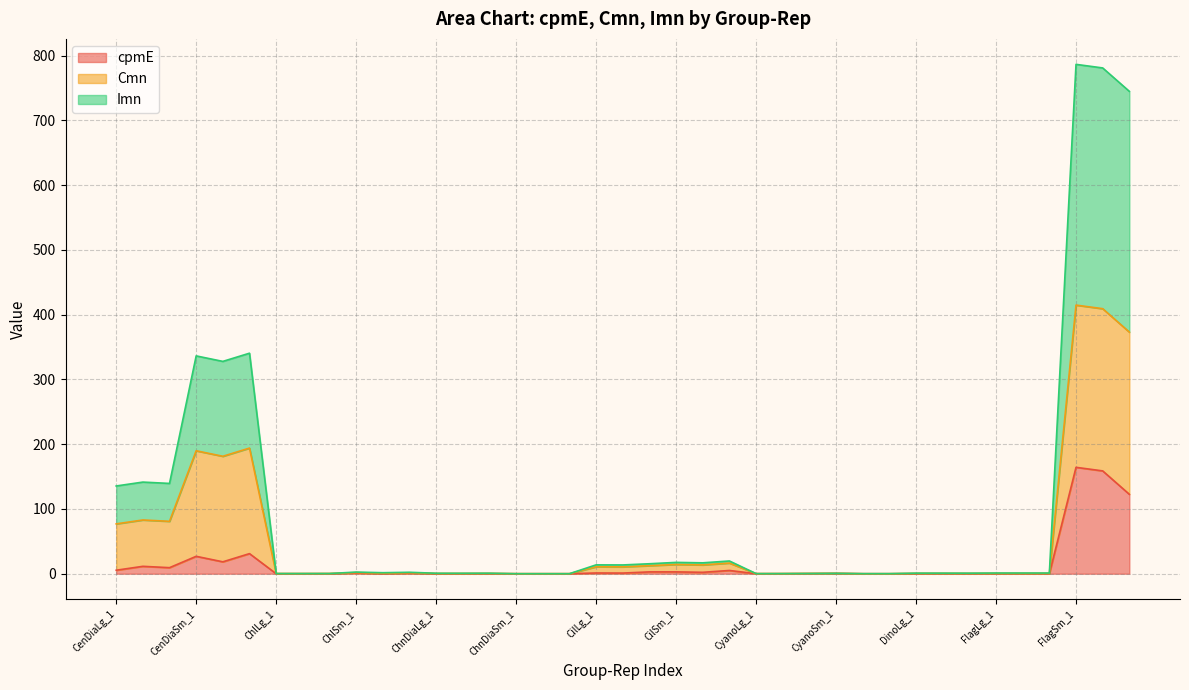

How many data points does each series have?

39